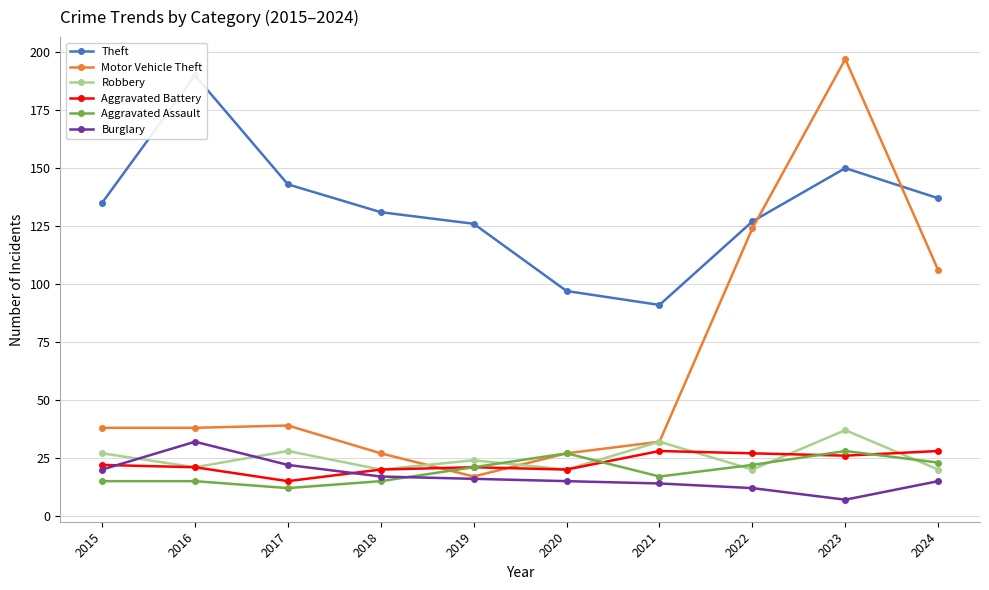

Between 2021 and 2017, which is larger?

2017